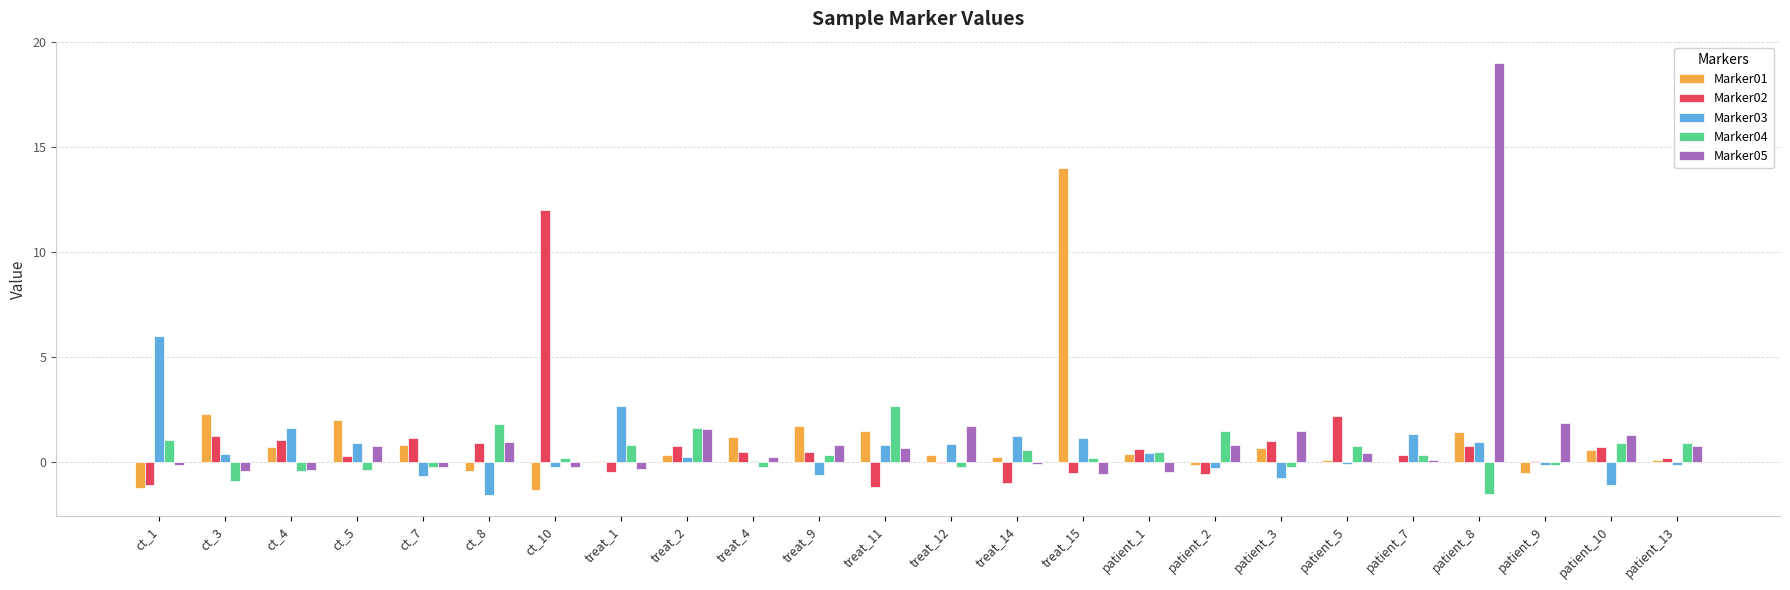

What is the maximum value shown in the chart?

19.0